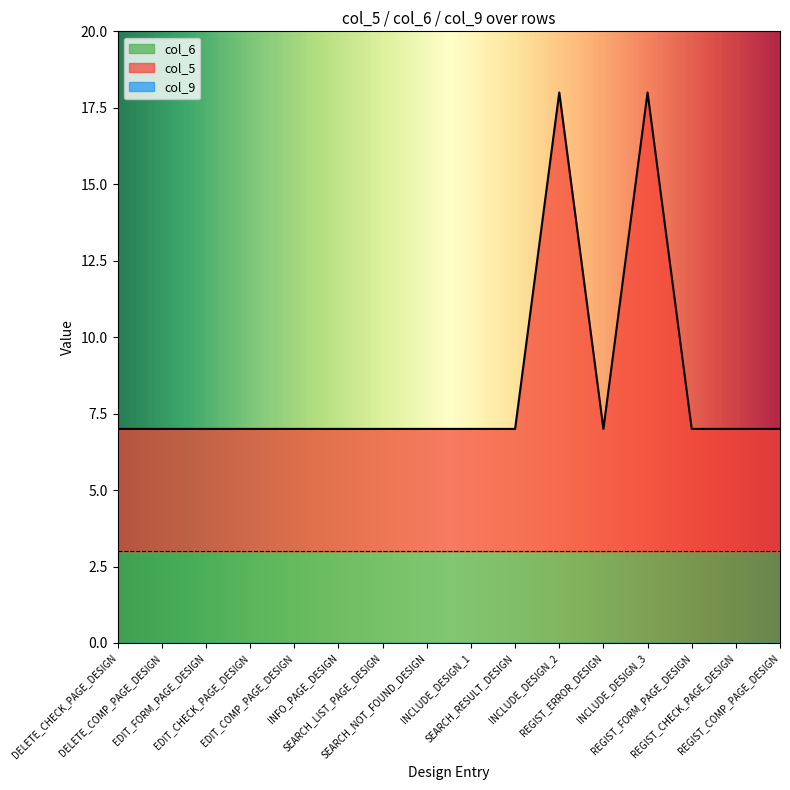

Where is col_6 nearest to the value 3?

DELETE_CHECK_PAGE_DESIGN